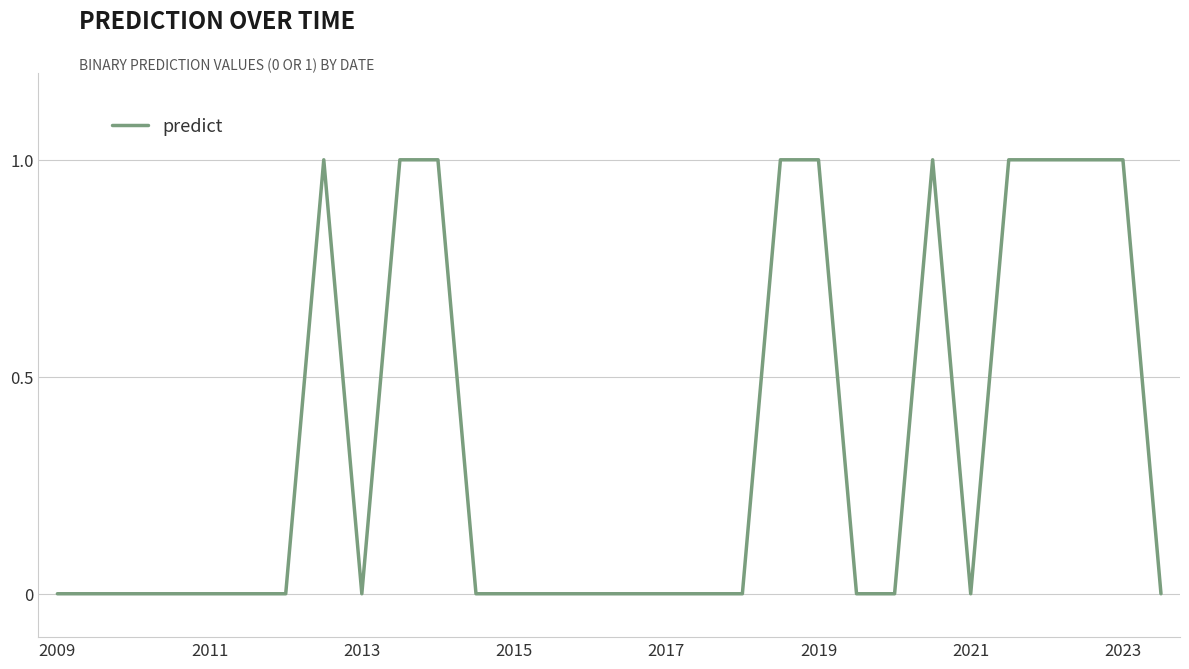

What is the greatest value displayed?

1